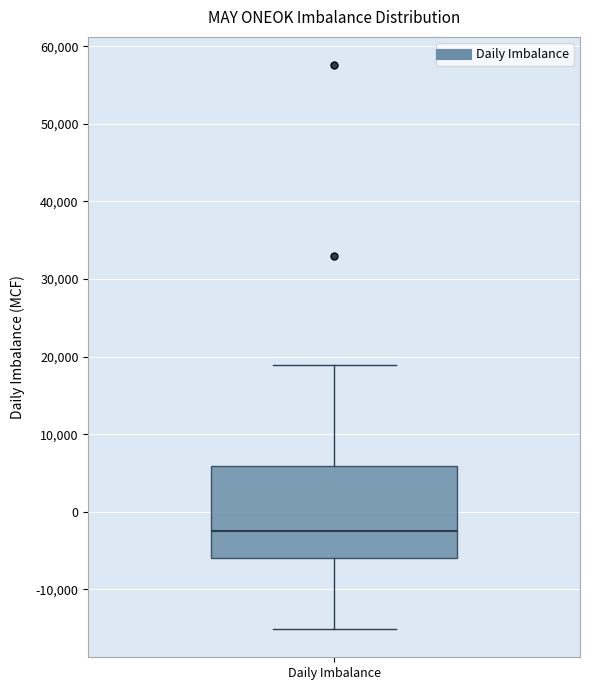

Read this box plot against the y-axis: the position of the median line, the range covered by the box, and the ends of both whiskers. The values are not printed on the chart, so give them approximately, as read against the axis.

median -2000, box -6000 to 6000, whiskers -15000 to 19000